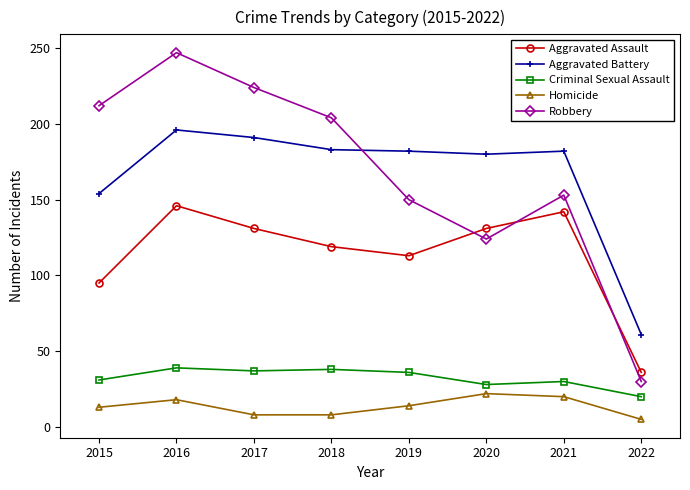

At how many categories does at least one series exceed 242?

1